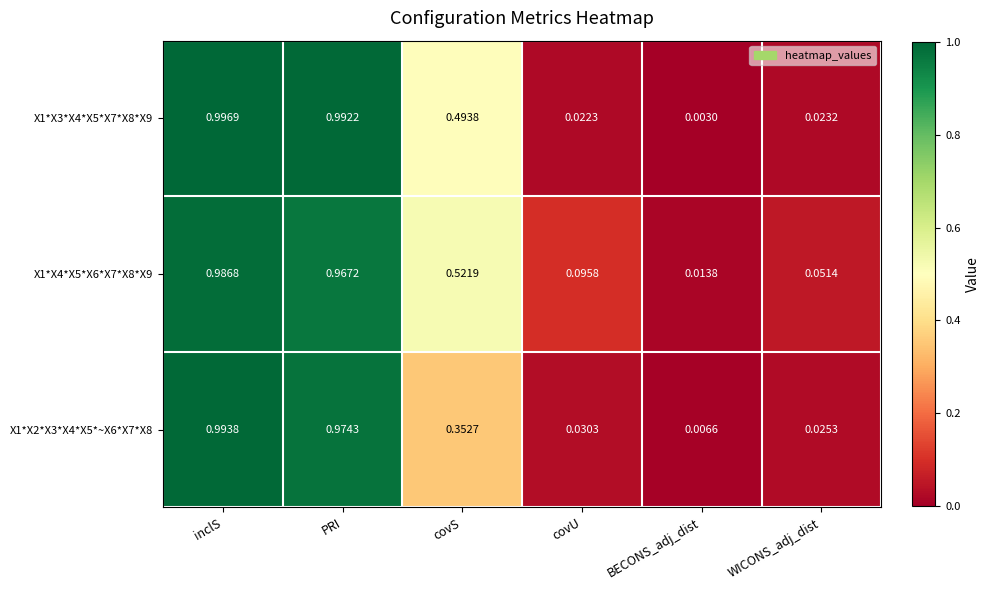

Which label corresponds to the smallest value in the chart?

BECONS_adj_dist